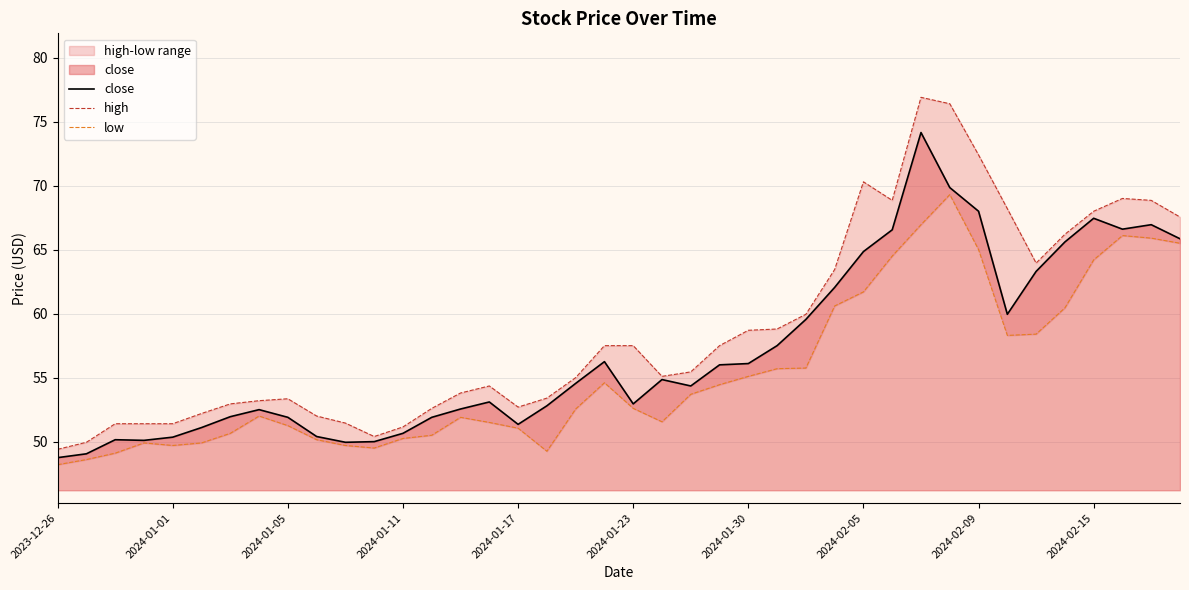

True or false: close has a value of 68.0 at 2024-02-09.

True